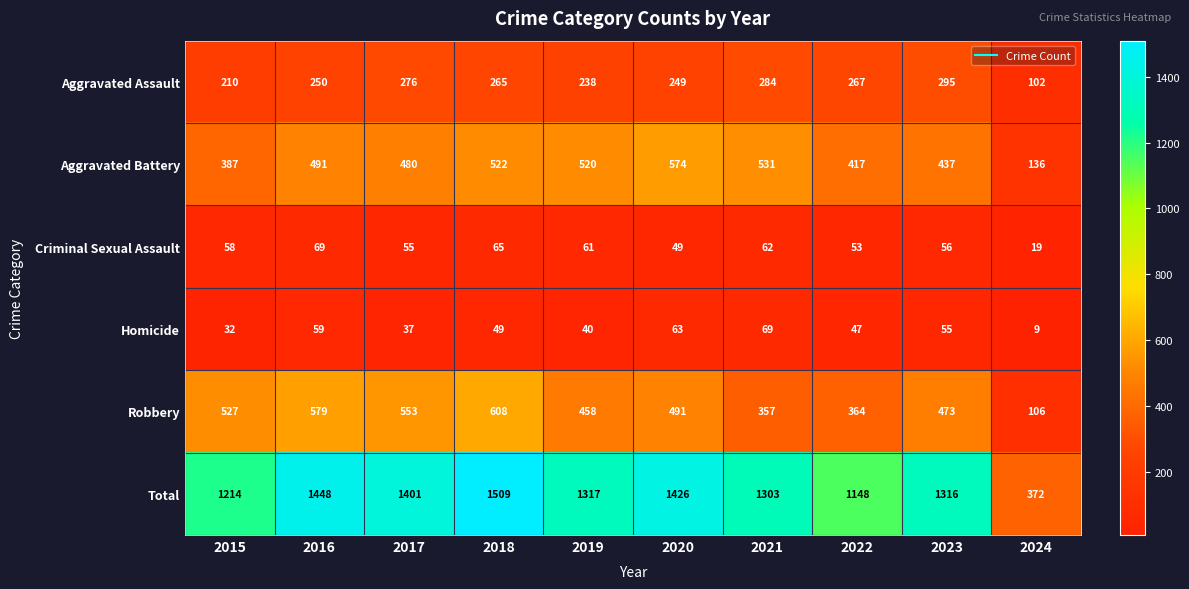

Which series changed the most between 2016 and 2023?

Total